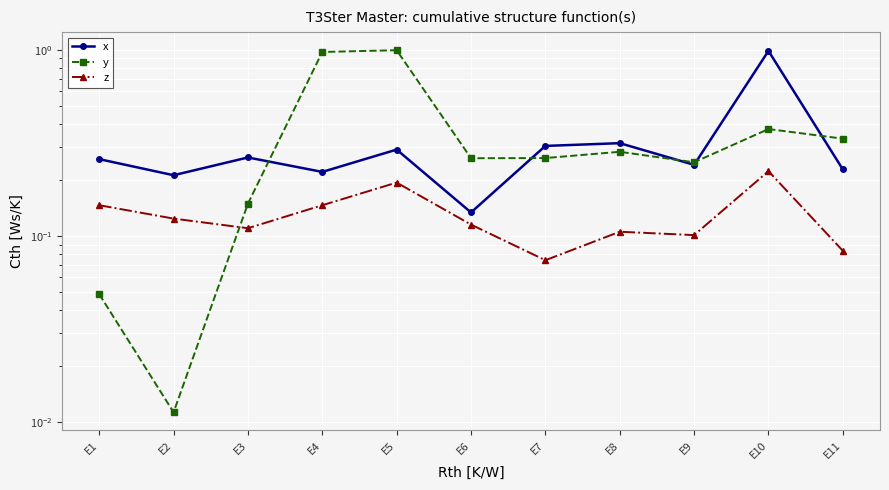

At how many categories does at least one series exceed 0?

11